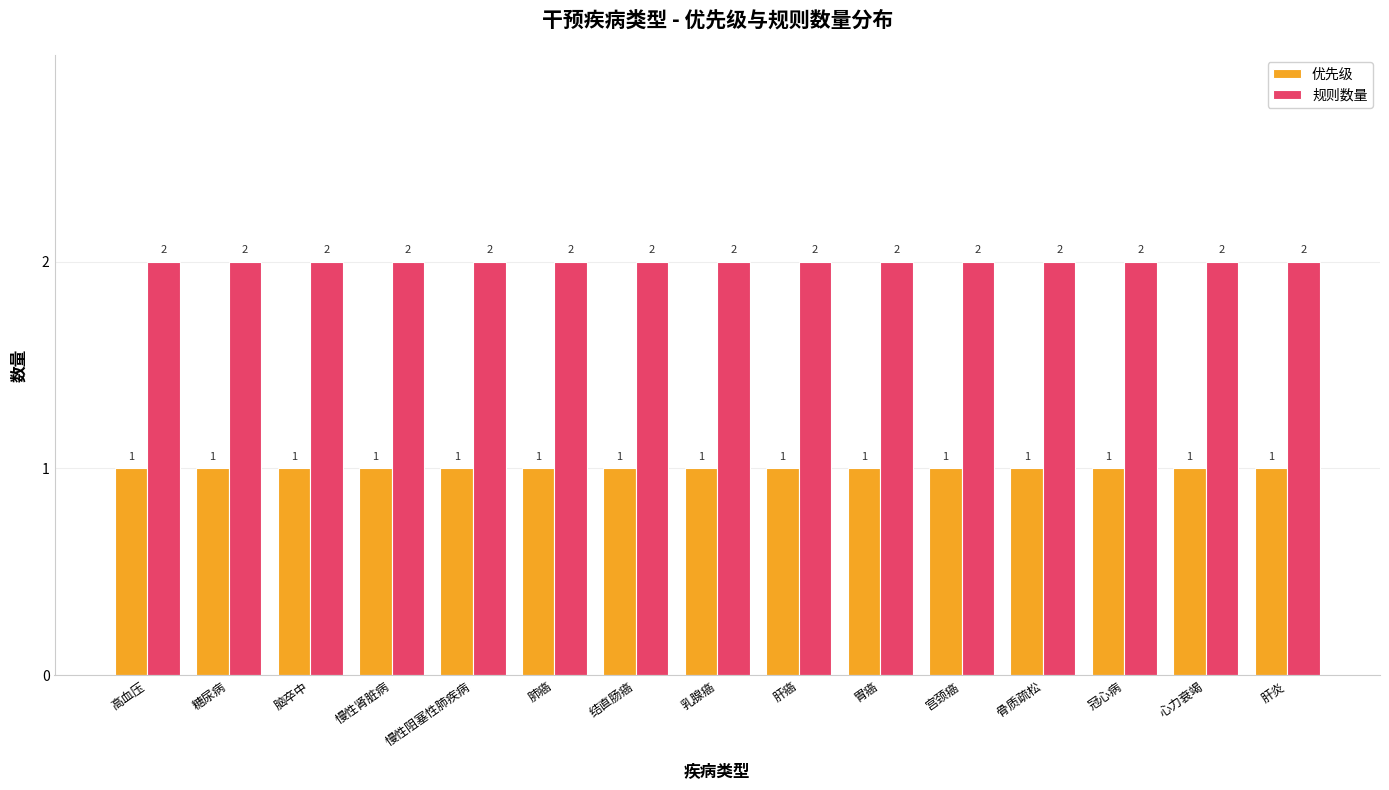

Reading left to right, extract all data points from this chart.

优先级: 高血压=1	糖尿病=1	脑卒中=1	慢性肾脏病=1	慢性阻塞性肺疾病=1	肺癌=1	结直肠癌=1	乳腺癌=1	肝癌=1	胃癌=1	宫颈癌=1	骨质疏松=1	冠心病=1	心力衰竭=1	肝炎=1
规则数量: 高血压=2	糖尿病=2	脑卒中=2	慢性肾脏病=2	慢性阻塞性肺疾病=2	肺癌=2	结直肠癌=2	乳腺癌=2	肝癌=2	胃癌=2	宫颈癌=2	骨质疏松=2	冠心病=2	心力衰竭=2	肝炎=2